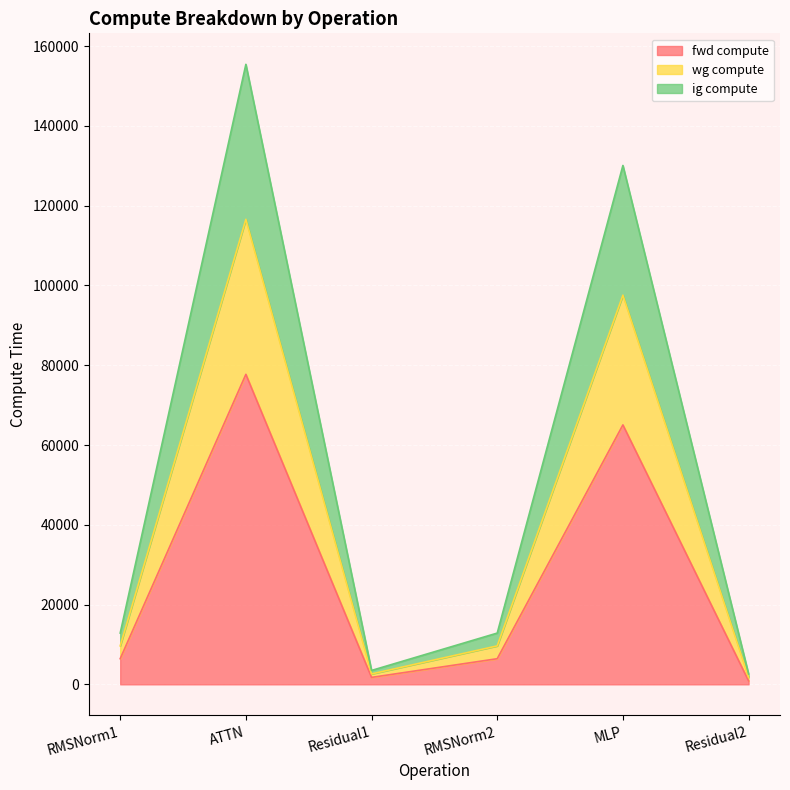

Does the chart display data point markers on the line(s)?

No